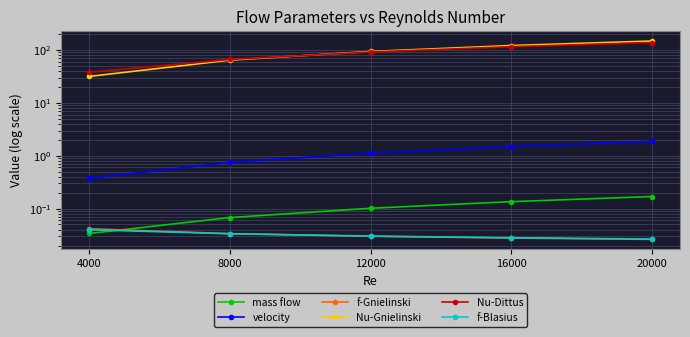

Rank the categories by f-Blasius value from highest to lowest.

4000, 8000, 12000, 16000, 20000